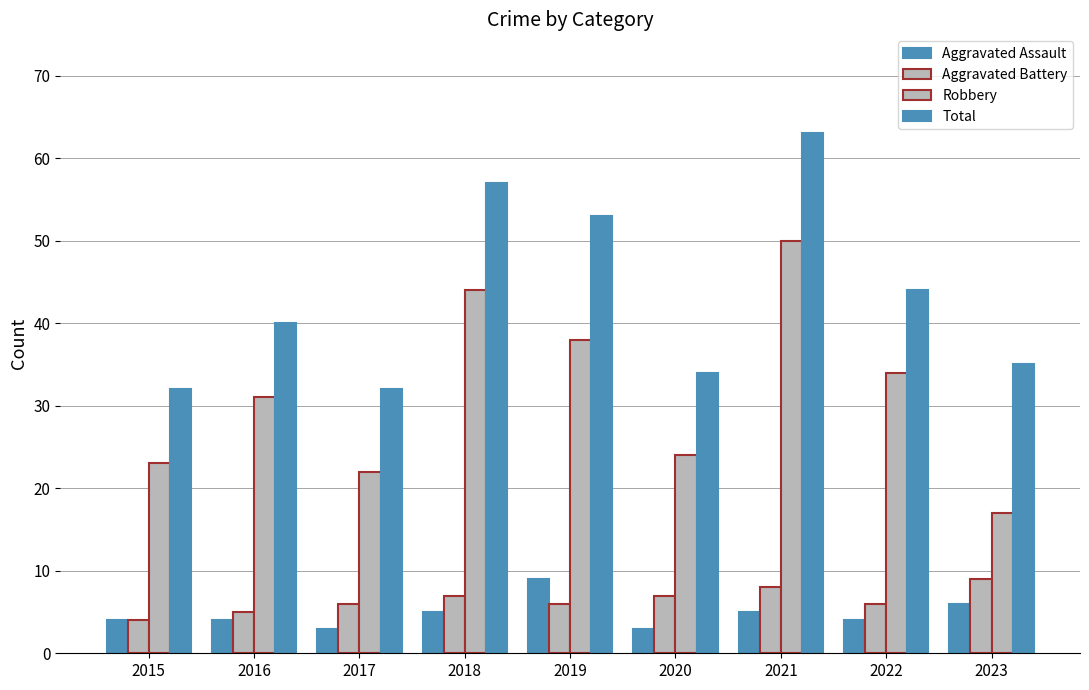

What is the value of the Total bar at the 2nd from the left?

40